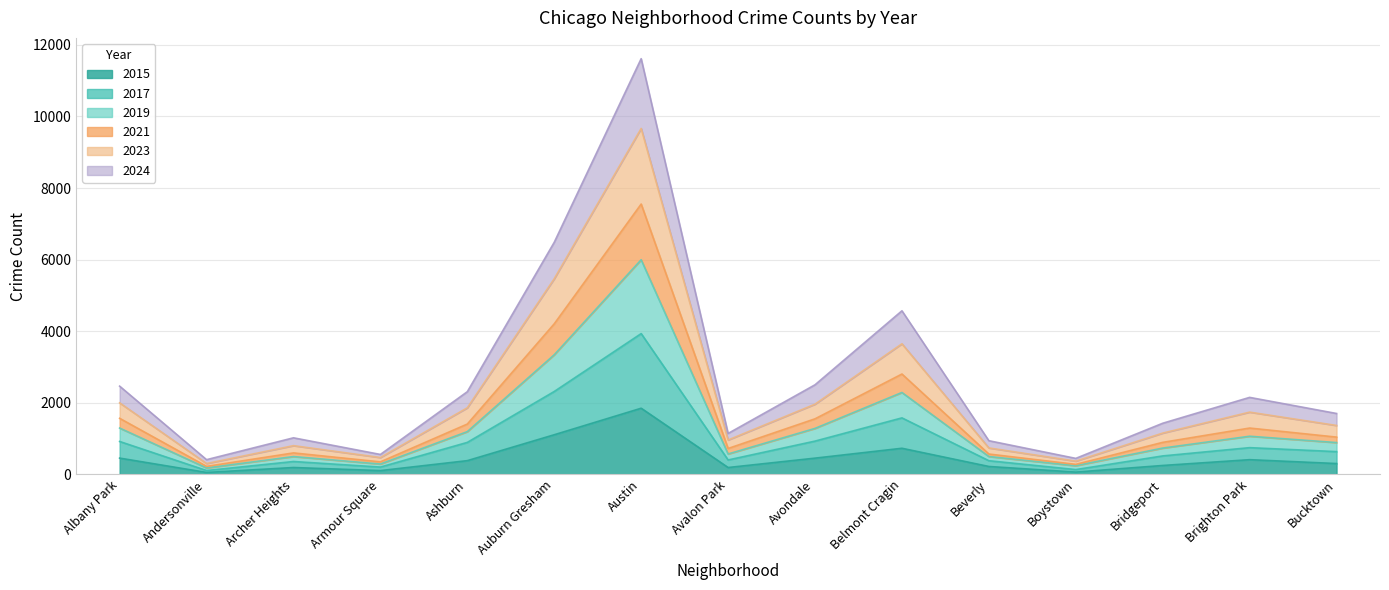

What is the total value across all series at Albany Park?

2463